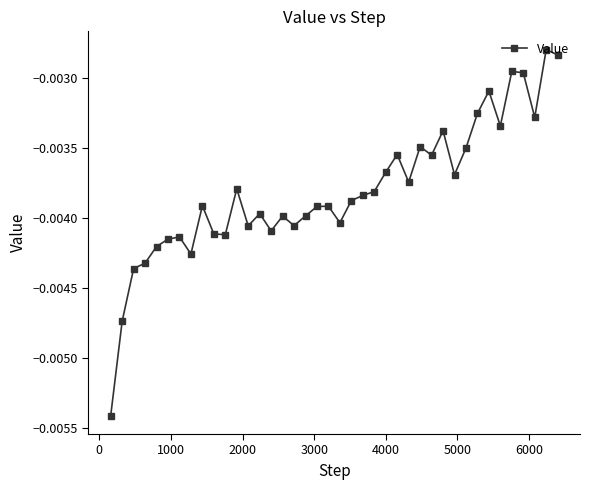

True or false: the data has more than 0 interior local peaks.

True